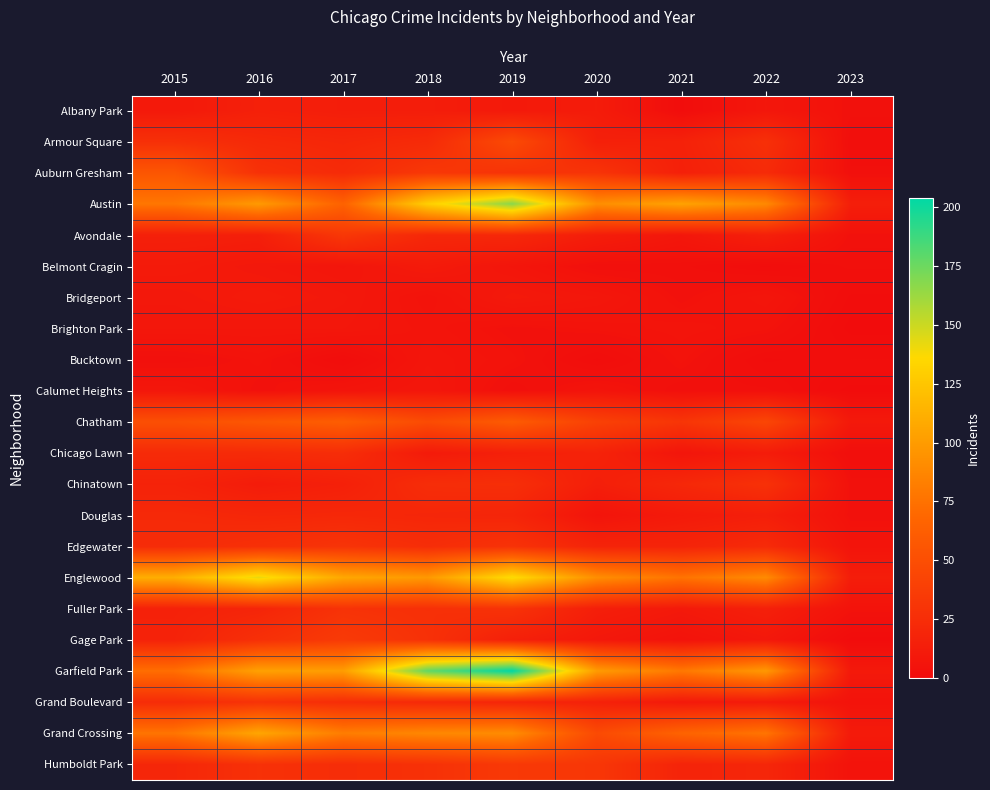

Reading left to right, extract all data points from this chart.

Albany Park: 2015=10	2016=15	2017=13	2018=13	2019=10	2020=12	2021=1	2022=8	2023=4
Armour Square: 2015=27	2016=22	2017=20	2018=23	2019=47	2020=15	2021=16	2022=27	2023=2
Auburn Gresham: 2015=56	2016=28	2017=23	2018=33	2019=29	2020=30	2021=15	2022=23	2023=3
Austin: 2015=78	2016=99	2017=65	2018=130	2019=167	2020=92	2021=104	2022=89	2023=14
Avondale: 2015=15	2016=14	2017=33	2018=21	2019=21	2020=13	2021=8	2022=15	2023=4
Belmont Cragin: 2015=11	2016=9	2017=7	2018=11	2019=7	2020=3	2021=3	2022=1	2023=3
Bridgeport: 2015=9	2016=11	2017=9	2018=5	2019=10	2020=8	2021=4	2022=7	2023=1
Brighton Park: 2015=8	2016=8	2017=8	2018=6	2019=4	2020=5	2021=6	2022=5	2023=0
Bucktown: 2015=3	2016=5	2017=1	2018=7	2019=5	2020=1	2021=5	2022=1	2023=2
Calumet Heights: 2015=8	2016=4	2017=6	2018=8	2019=3	2020=6	2021=3	2022=3	2023=0
Chatham: 2015=51	2016=57	2017=62	2018=48	2019=60	2020=40	2021=31	2022=44	2023=10
Chicago Lawn: 2015=23	2016=23	2017=25	2018=11	2019=15	2020=17	2021=7	2022=12	2023=2
Chinatown: 2015=17	2016=12	2017=15	2018=25	2019=26	2020=14	2021=21	2022=28	2023=4
Douglas: 2015=22	2016=20	2017=21	2018=20	2019=19	2020=6	2021=11	2022=14	2023=4
Edgewater: 2015=24	2016=27	2017=30	2018=25	2019=29	2020=18	2021=18	2022=23	2023=6
Englewood: 2015=111	2016=142	2017=107	2018=98	2019=138	2020=92	2021=76	2022=90	2023=13
Fuller Park: 2015=16	2016=19	2017=29	2018=27	2019=29	2020=14	2021=10	2022=15	2023=5
Gage Park: 2015=17	2016=27	2017=35	2018=28	2019=15	2020=9	2021=5	2022=9	2023=0
Garfield Park: 2015=73	2016=103	2017=101	2018=178	2019=204	2020=100	2021=79	2022=98	2023=10
Grand Boulevard: 2015=24	2016=29	2017=25	2018=22	2019=19	2020=16	2021=10	2022=11	2023=5
Grand Crossing: 2015=77	2016=106	2017=82	2018=88	2019=91	2020=47	2021=66	2022=77	2023=11
Humboldt Park: 2015=20	2016=28	2017=25	2018=28	2019=34	2020=32	2021=18	2022=20	2023=5